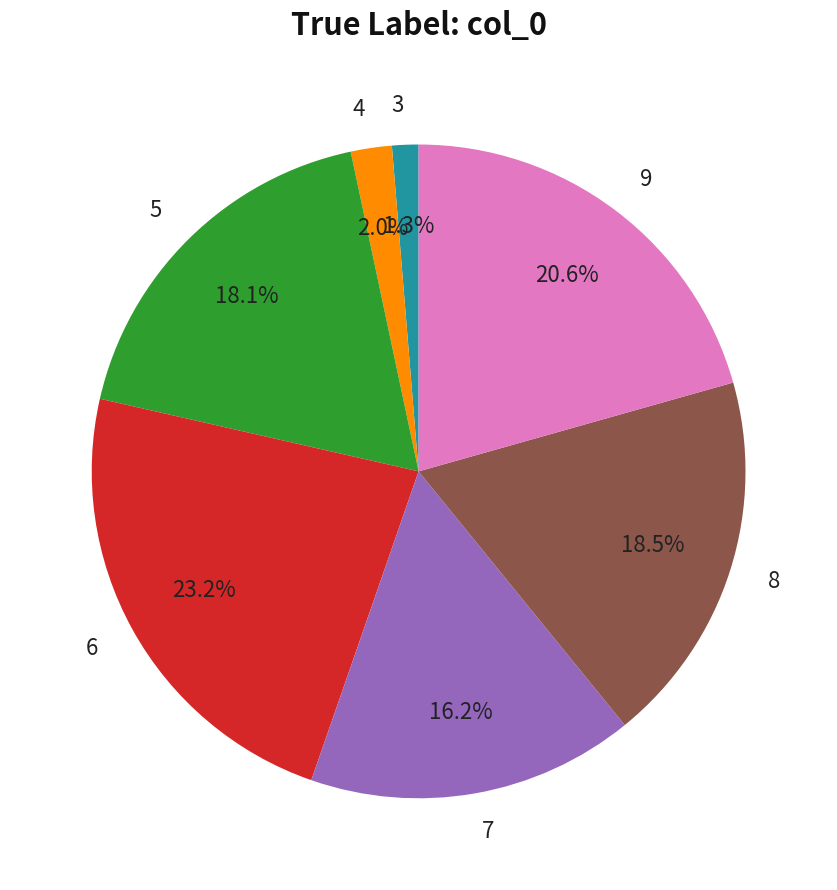

Combined, do 7 and 6 account for over 50%?

No